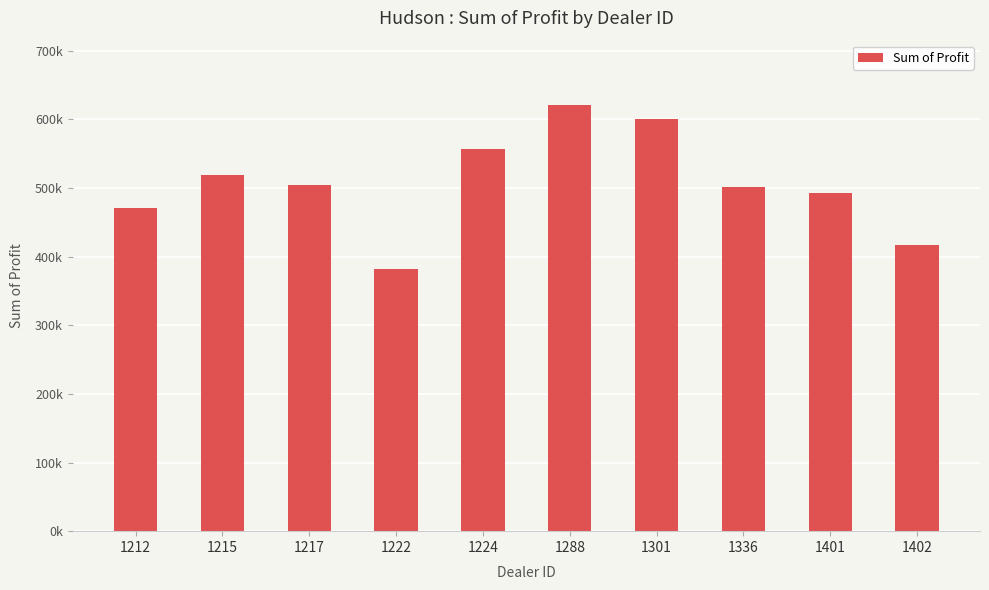

Reading right to left, transcribe all the data shown in this chart.

1402=417345.0	1401=492880.0	1336=501524.0	1301=599561.8	1288=621153.0	1224=557190.0	1222=381657.0	1217=504217.2	1215=518798.8	1212=470435.0